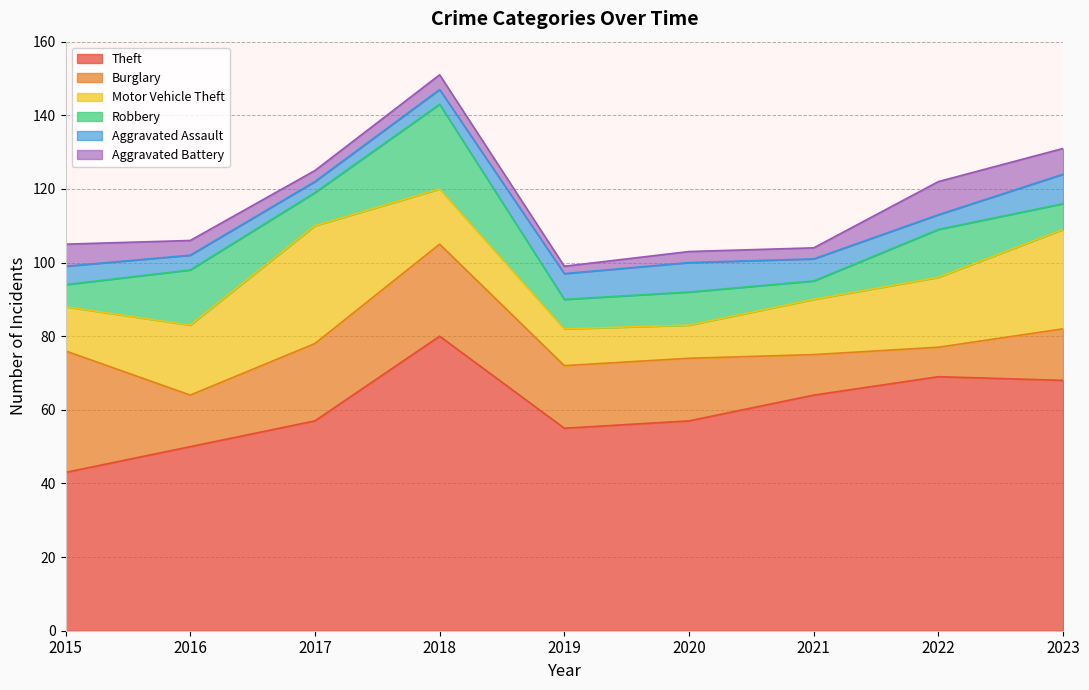

Between 2015 and 2016, which is larger?

2016